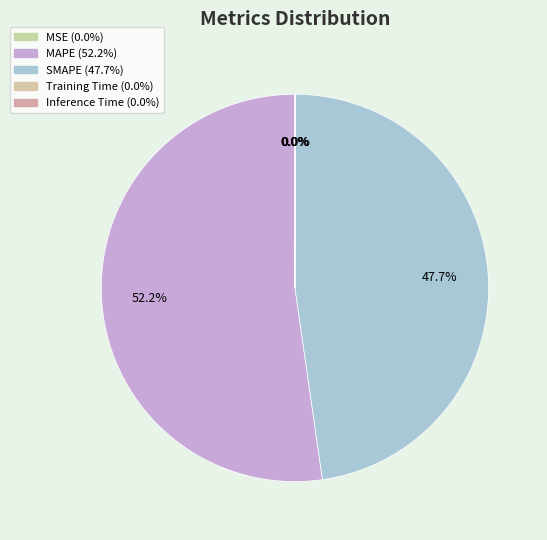

Does Inference Time represent more than half of the total?

No